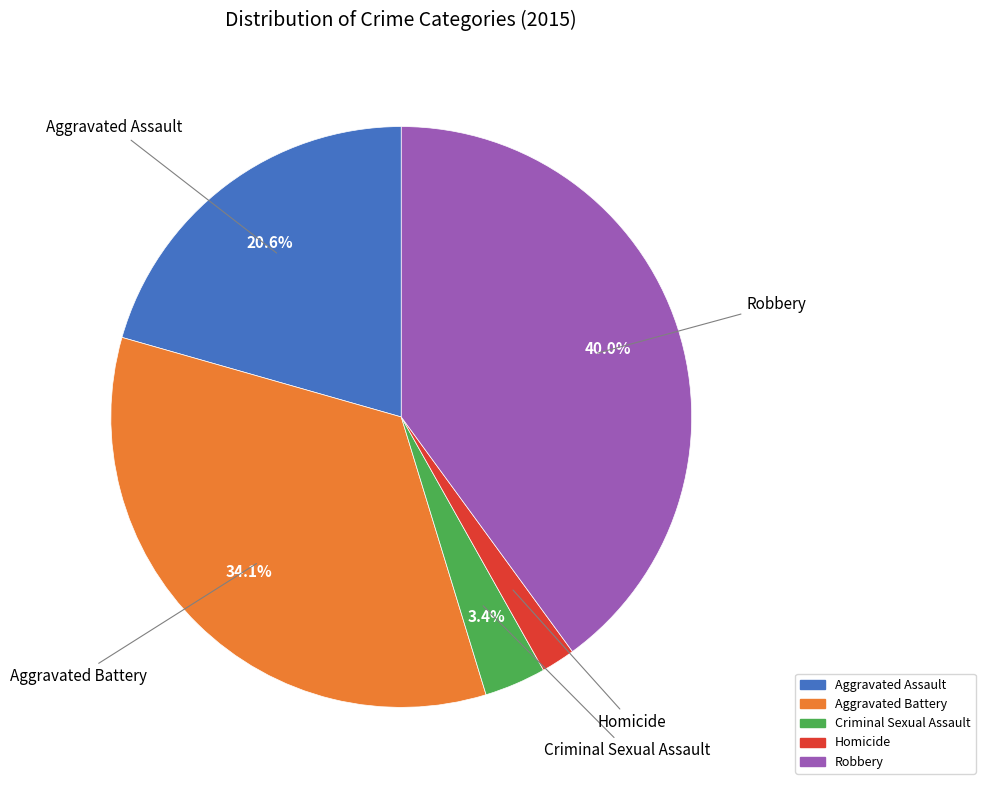

What percentage is the Aggravated Battery slice, to the nearest percent?

34%